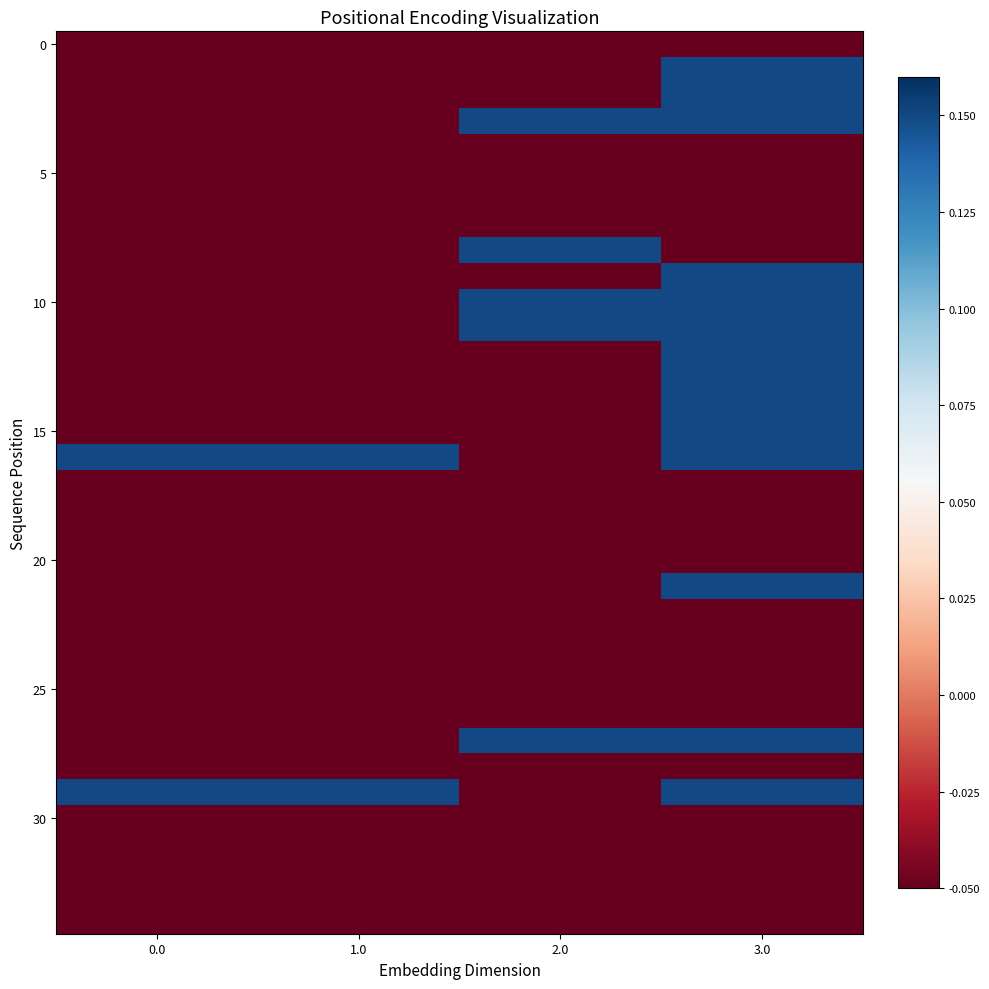

What is the total value across all series at 3.0?

1.1